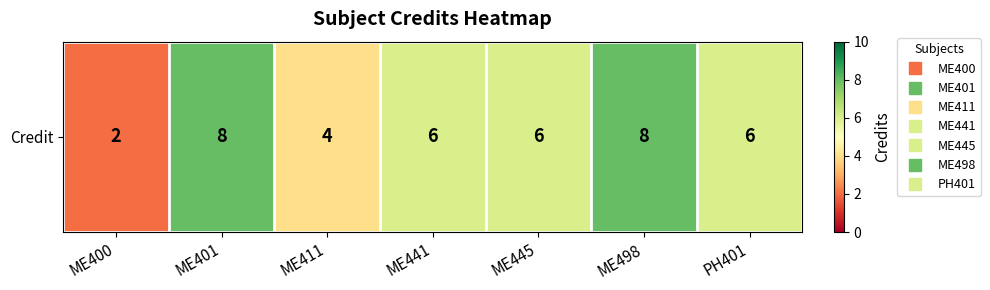

Reading left to right, extract all data points from this chart.

2	8	4	6	6	8	6